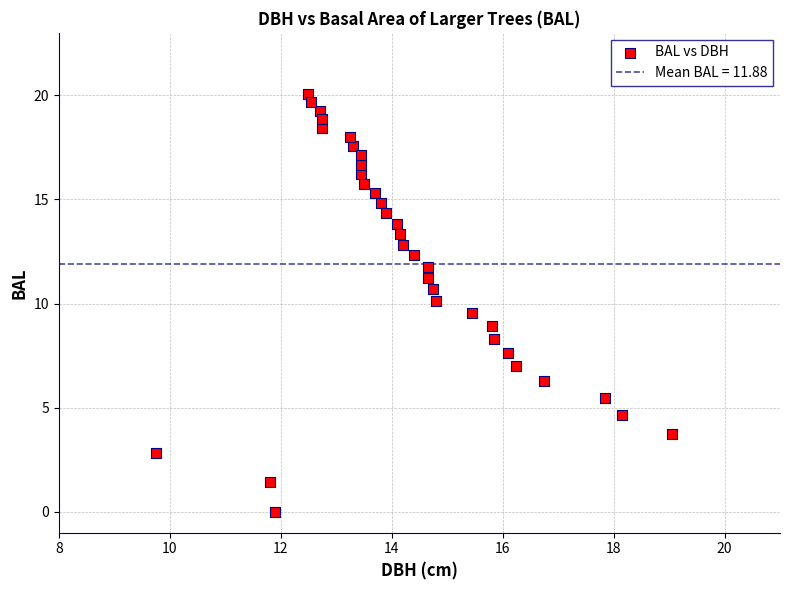

What is the range of Y values (max minus min)?

20.1